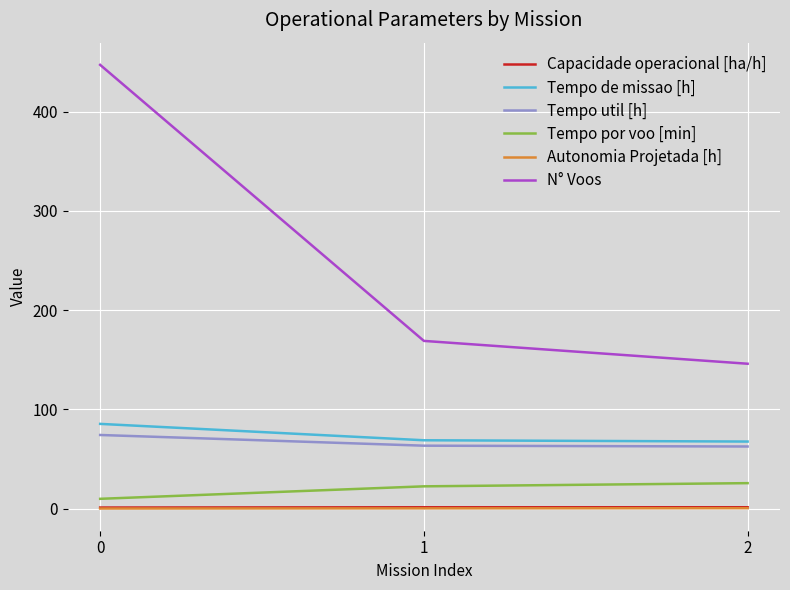

What is the total value across all series at 0?

618.0